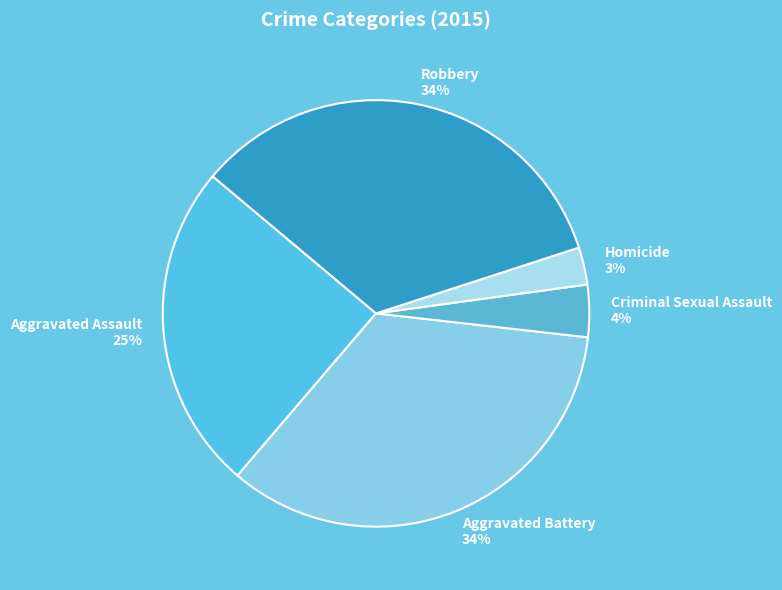

Do Aggravated Assault and Homicide together represent more than half of the pie?

No